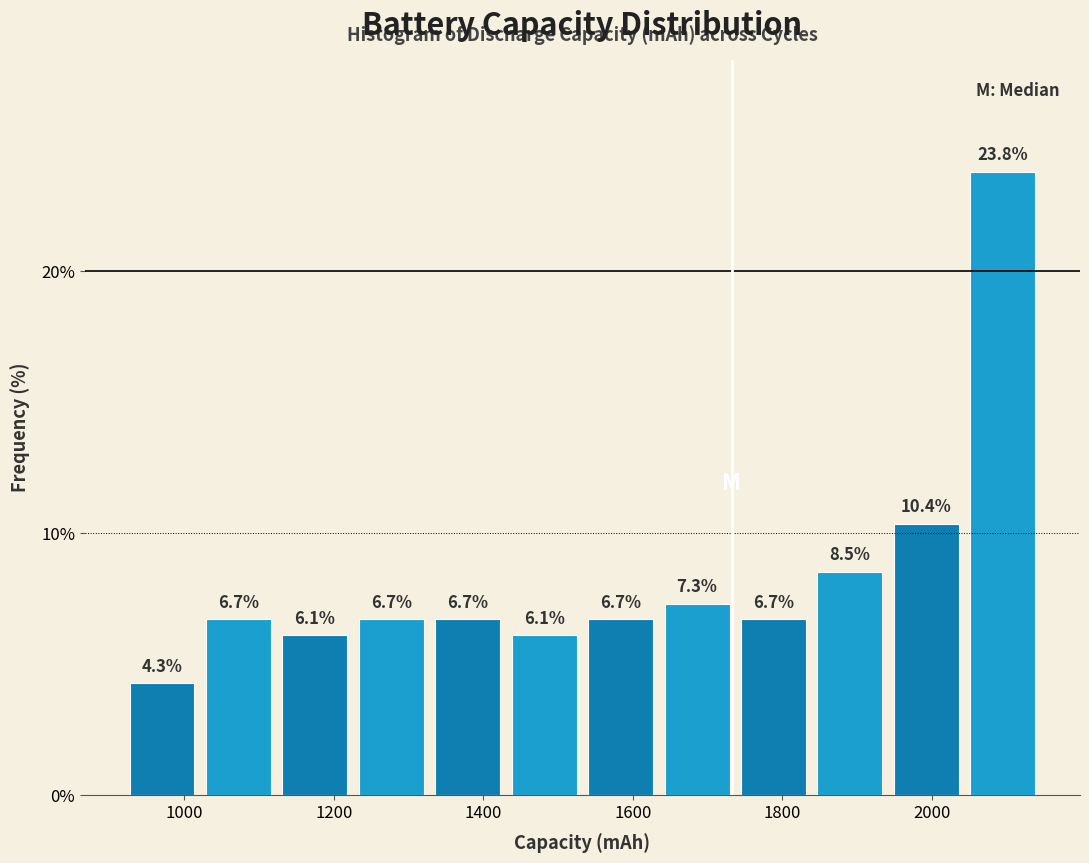

What is the height of the bar covering 1440 to 1540 on the x-axis? The bar edges are not printed on the chart, so give them approximately, as read against the axis.

6.1